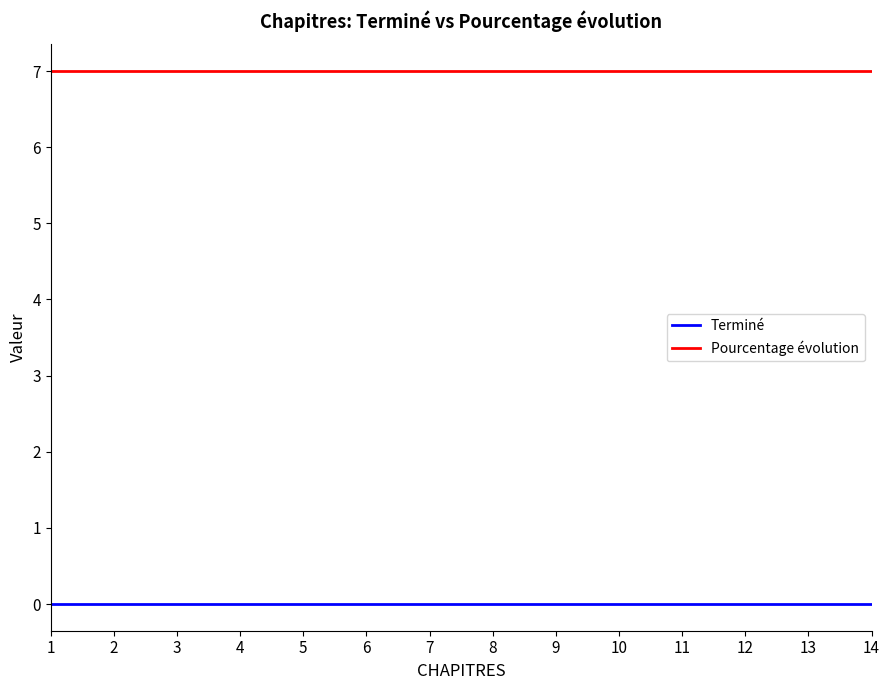

List the series in order of their overall mean, lowest first.

Terminé, Pourcentage évolution